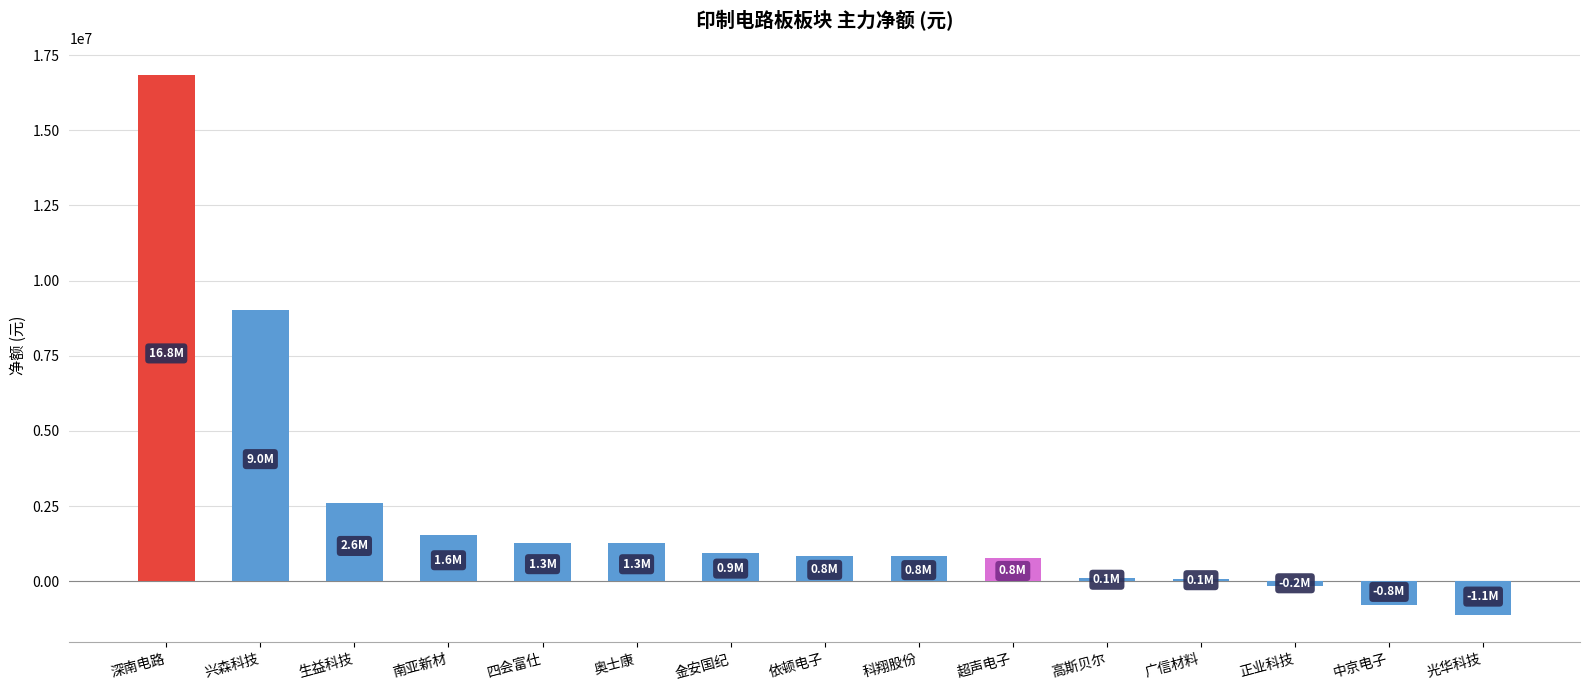

What position from the left is 正业科技?

13